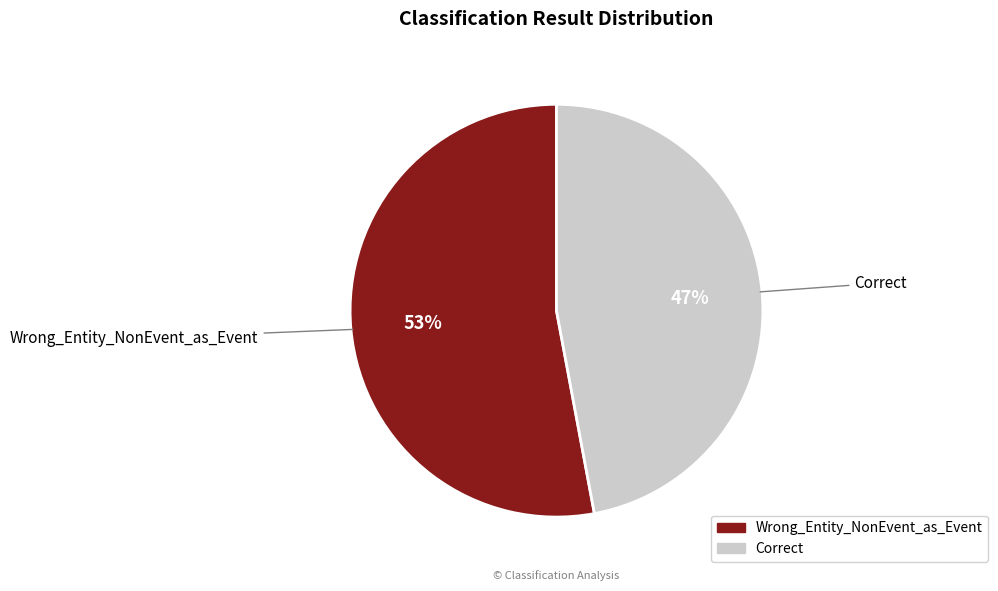

What is the largest slice in the pie chart?

Wrong_Entity_NonEvent_as_Event